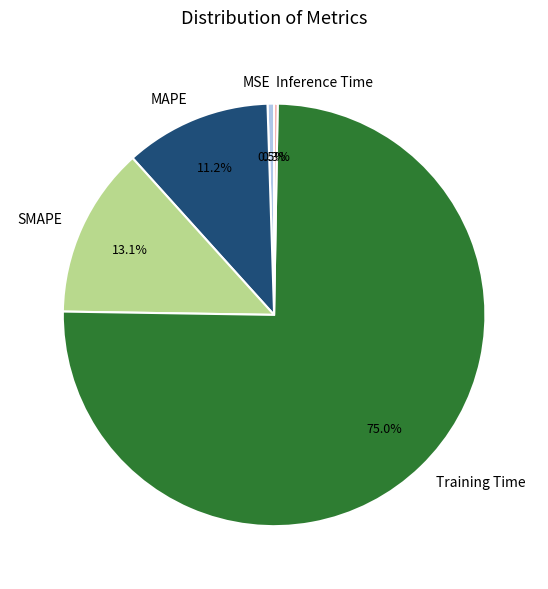

What portion of the pie excludes SMAPE?

86.9%